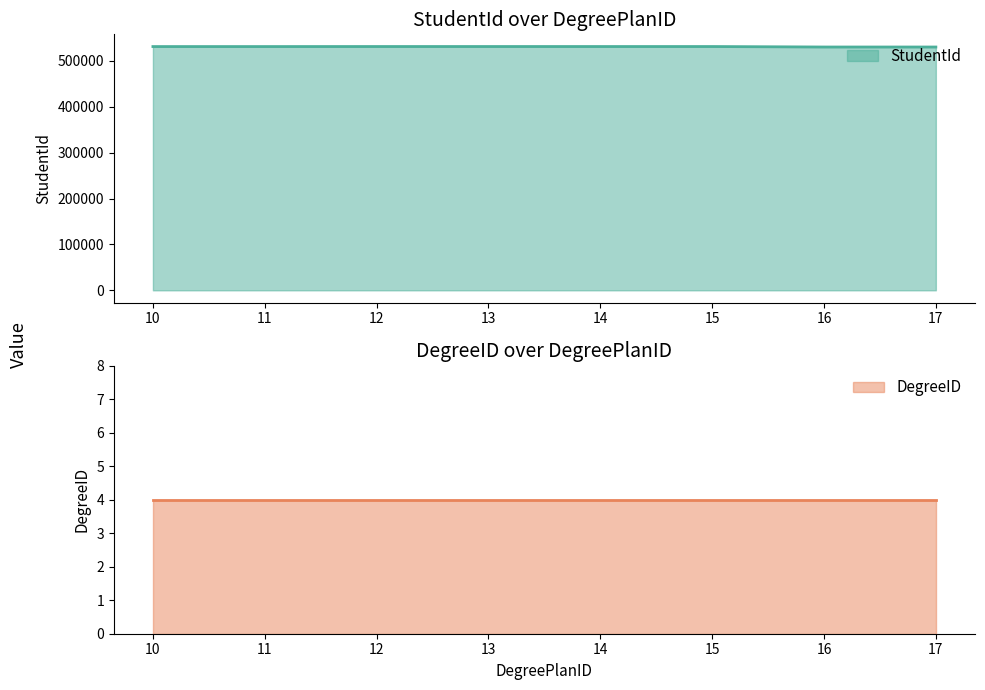

What is the change in value from 11 to 16?

-972